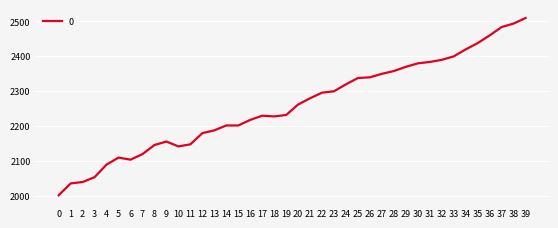

True or false: the data has more than 1 interior local peaks.

True